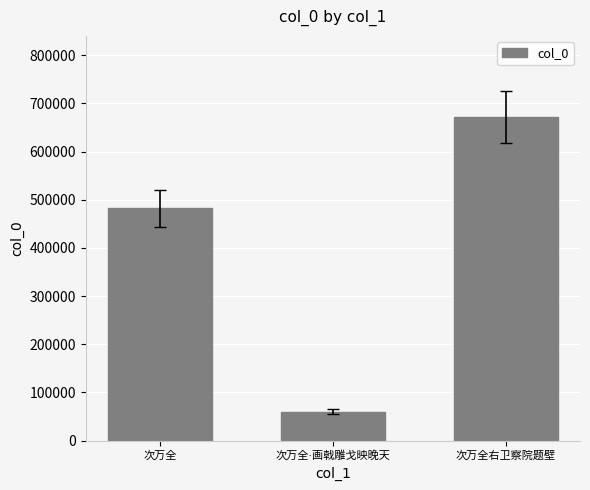

What is the smallest value displayed?

60258